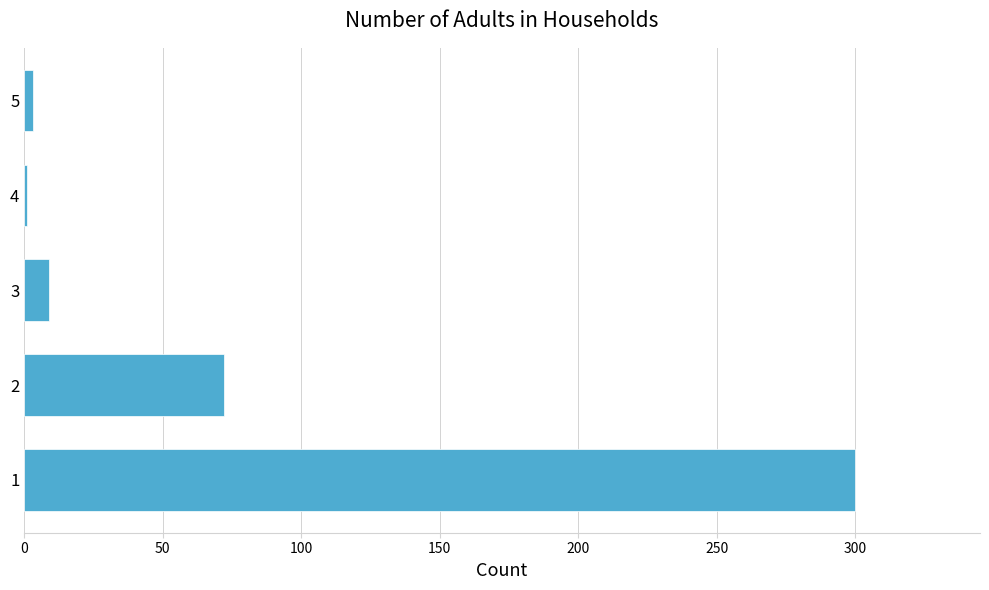

Are the bars grouped side by side (vs. stacked)?

No